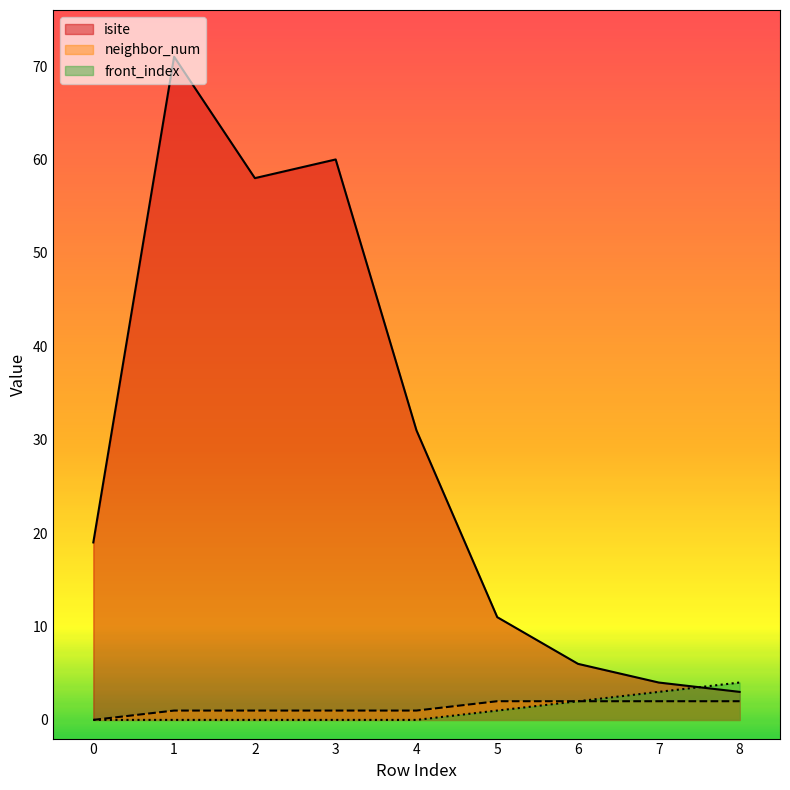

True or false: front_index has more than 2 points higher than both neighbors.

False